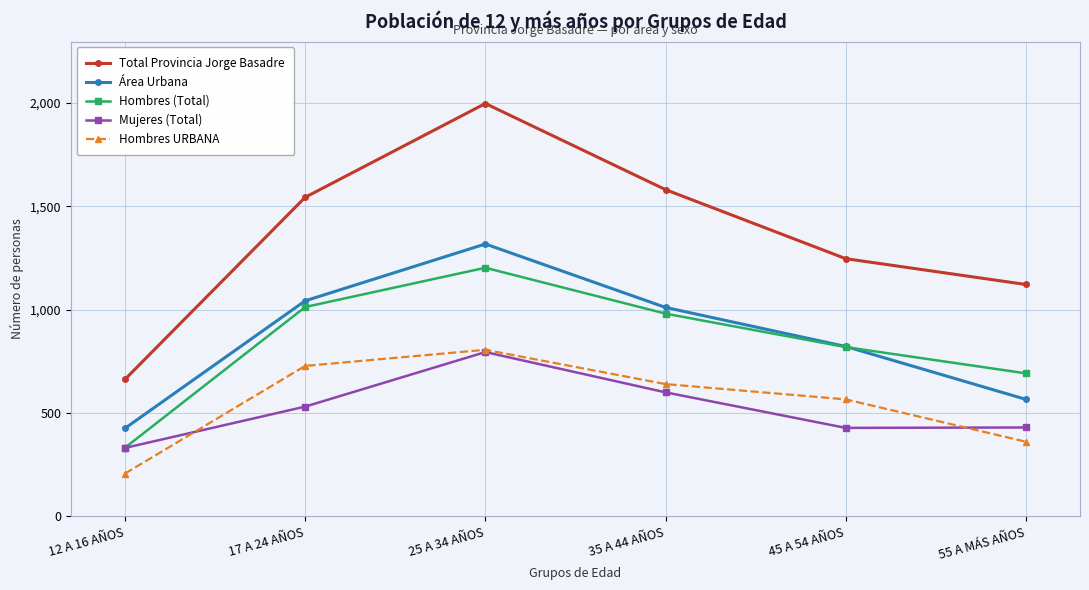

Where do Mujeres (Total) and Hombres URBANA first cross each other?

12 A 16 AÑOS and 17 A 24 AÑOS